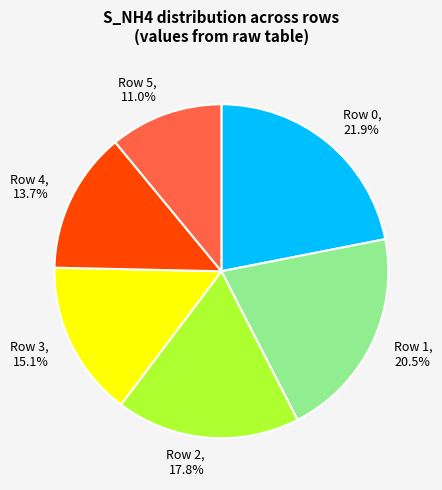

Rank the categories by value from highest to lowest.

Row 0, Row 1, Row 2, Row 3, Row 4, Row 5